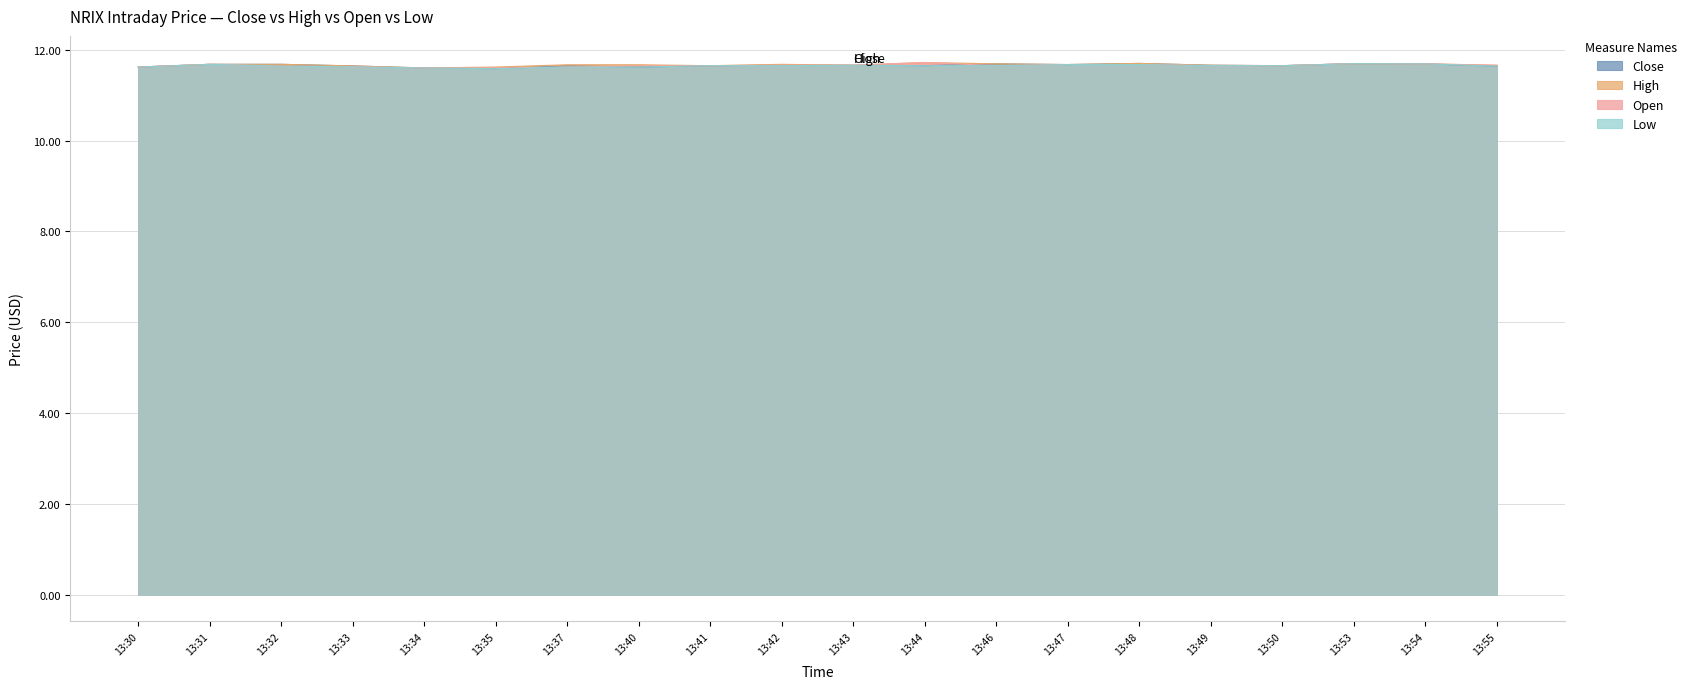

Between 13:43 and 13:48, which series saw the biggest shift?

Close